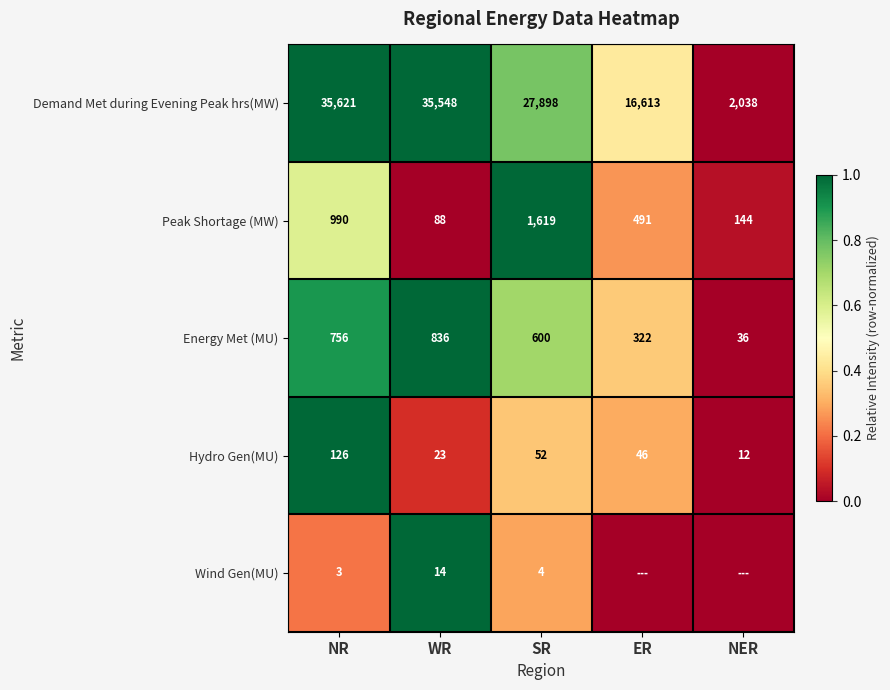

List the labels in order of Hydro Gen(MU) value, smallest first.

NER, WR, ER, SR, NR